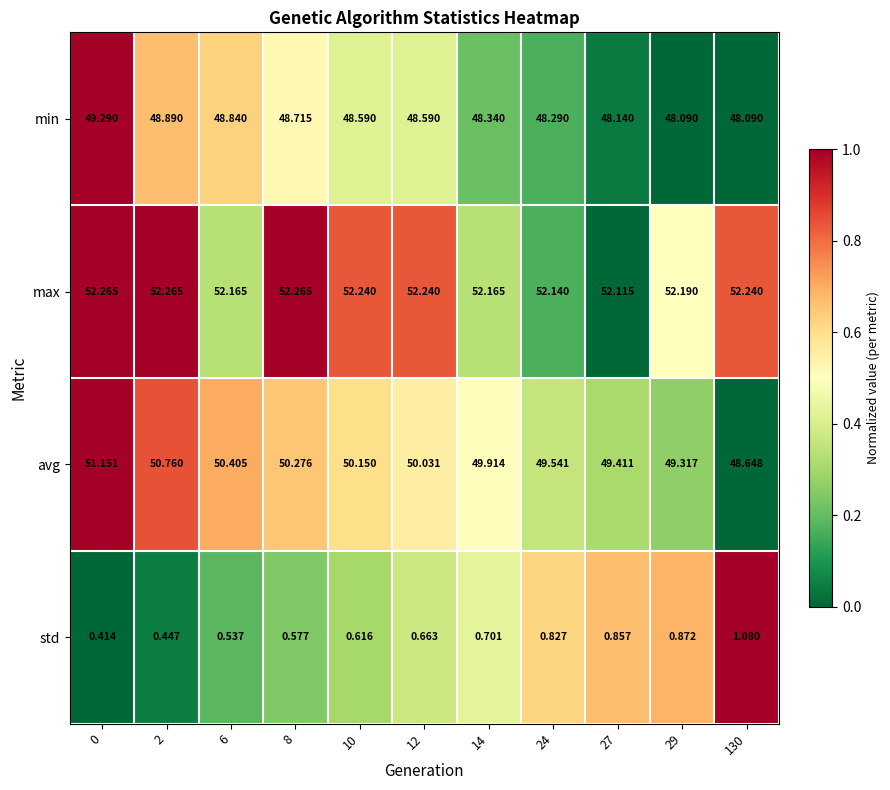

What is the spread (max minus min) of values at 27?

51.3